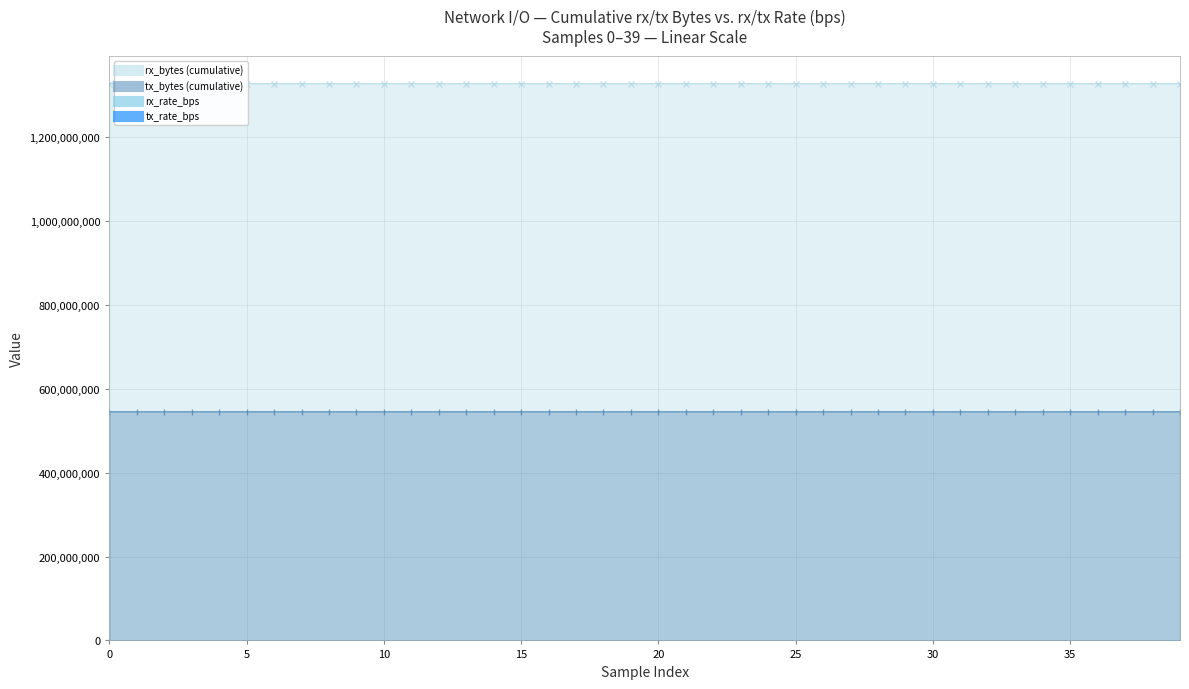

Read the tx_bytes value at 10, to the nearest 10.

545463500